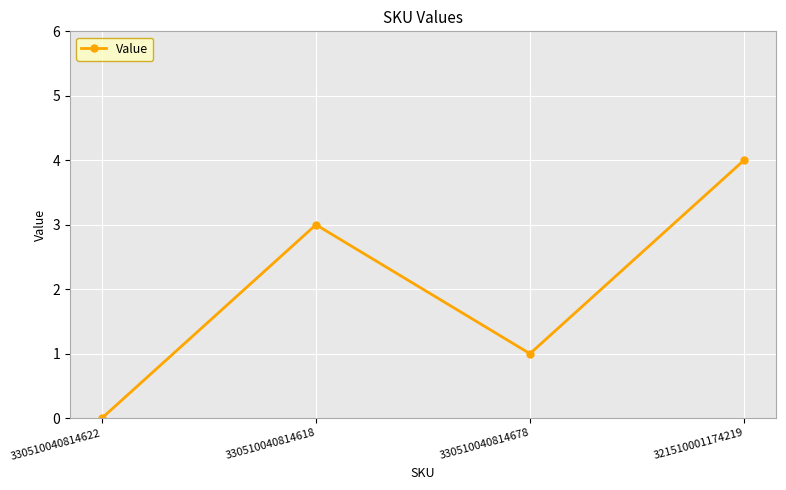

How many values are between 1 and 4?

3